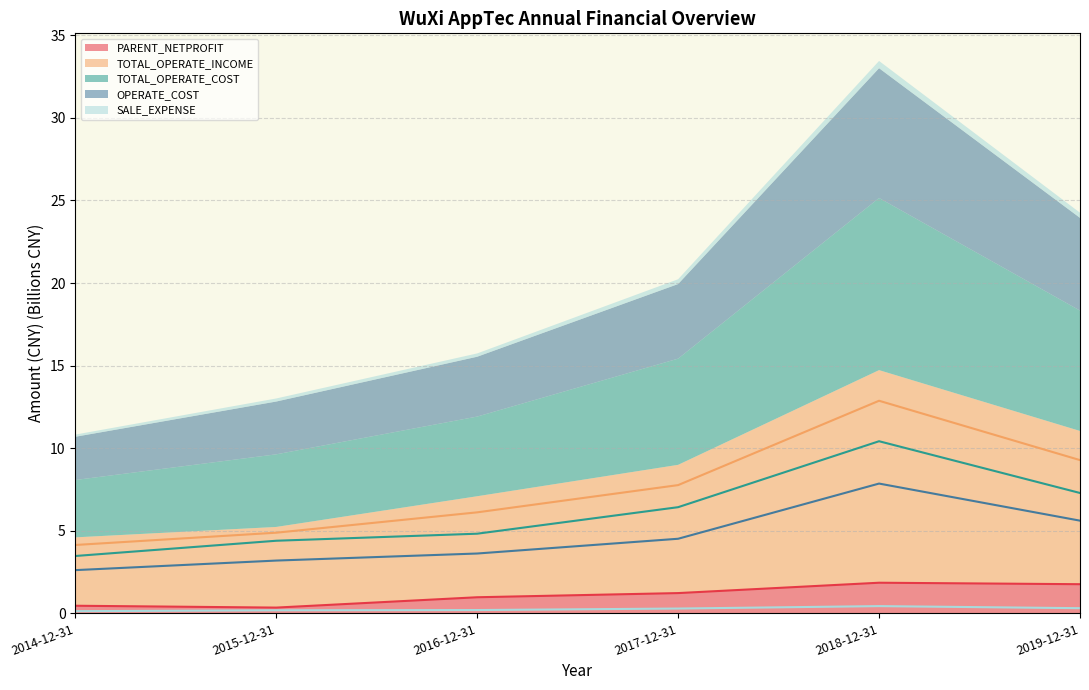

At which category does PARENT_NETPROFIT reach its first local peak?

2018-12-31